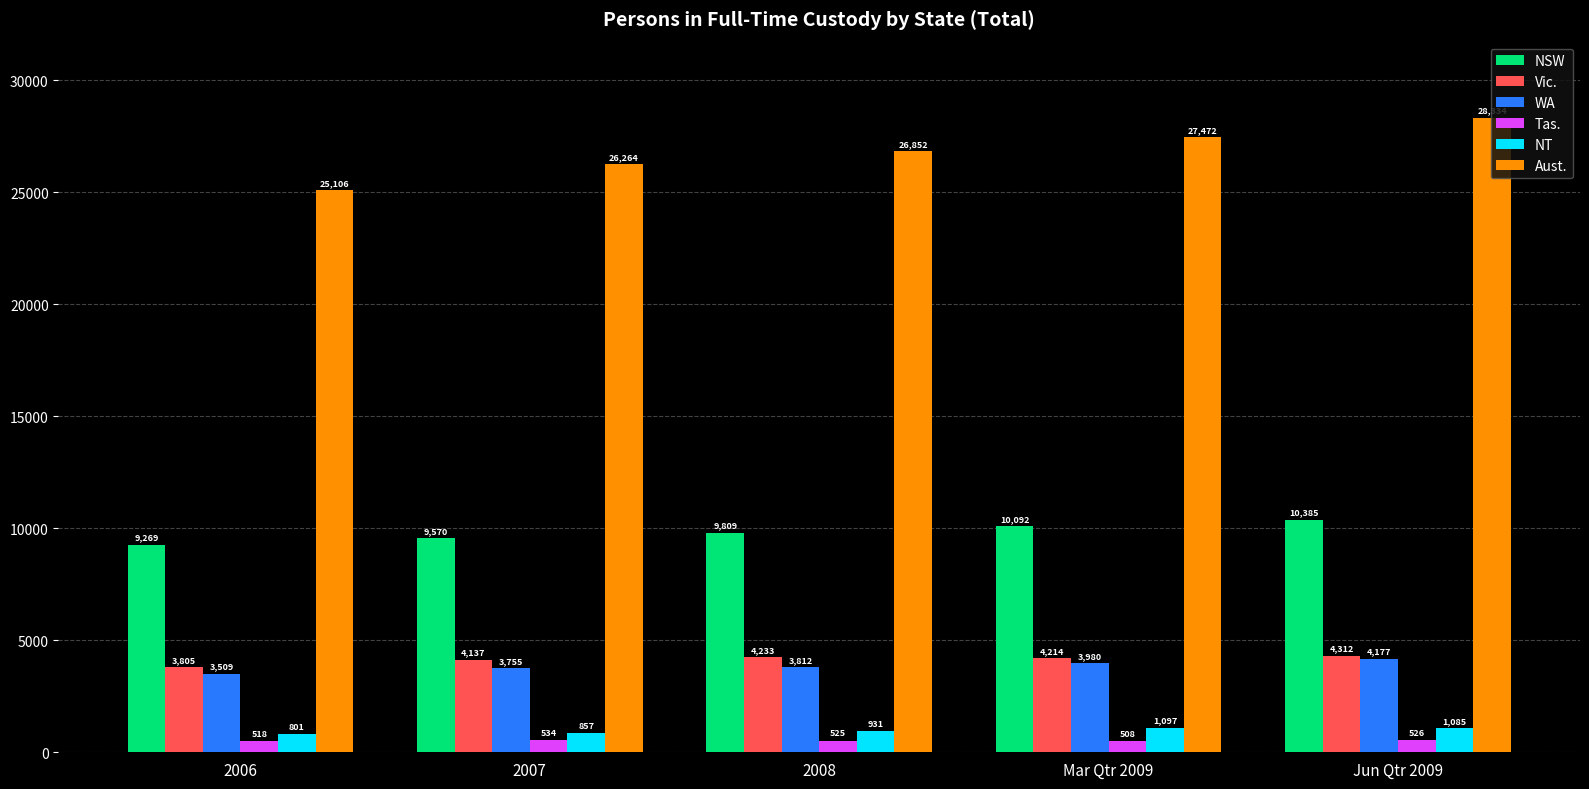

Is the value of NT at 2006 greater than the value of NSW at 2008?

No